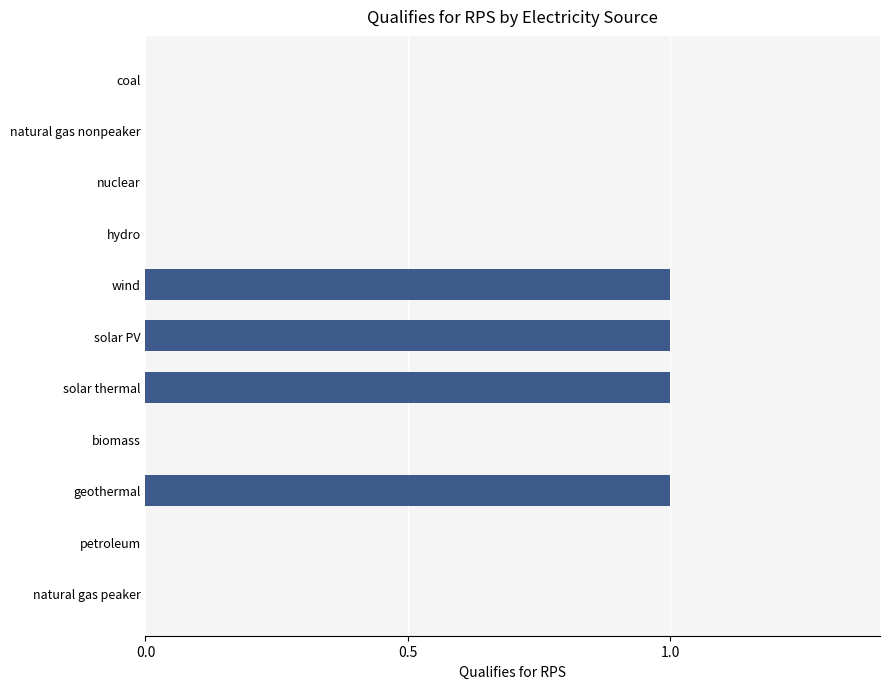

What is the maximum value shown in the chart?

1